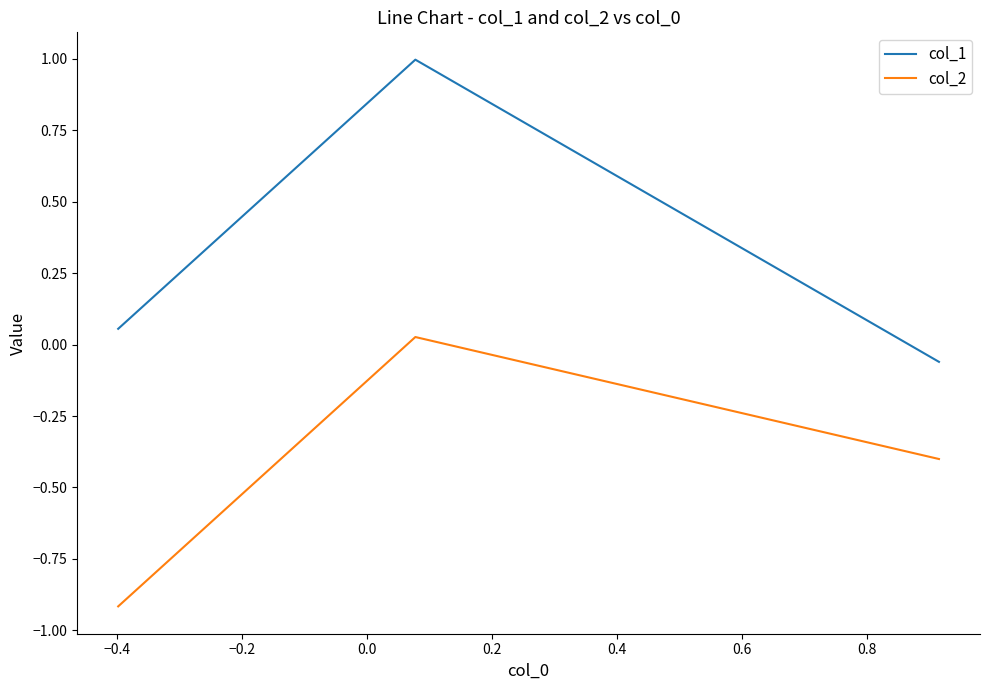

Rank the series by their maximum value, from highest to lowest.

col_1, col_2